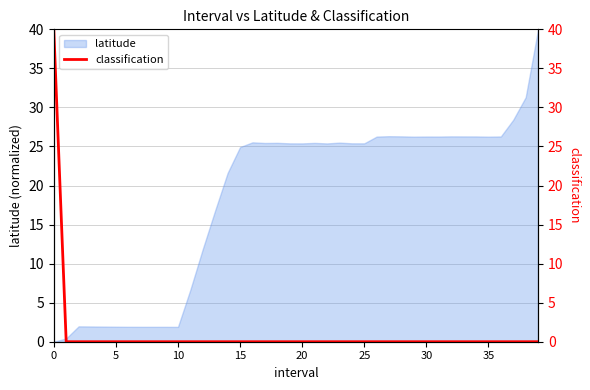

True or false: latitude has a value of 18.9 at 0.

False